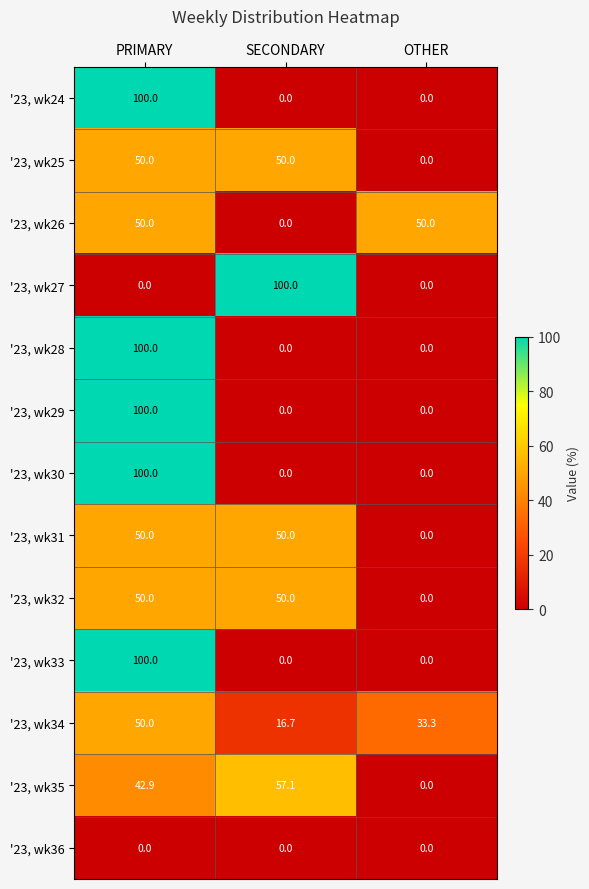

At how many categories does at least one series exceed 40?

3